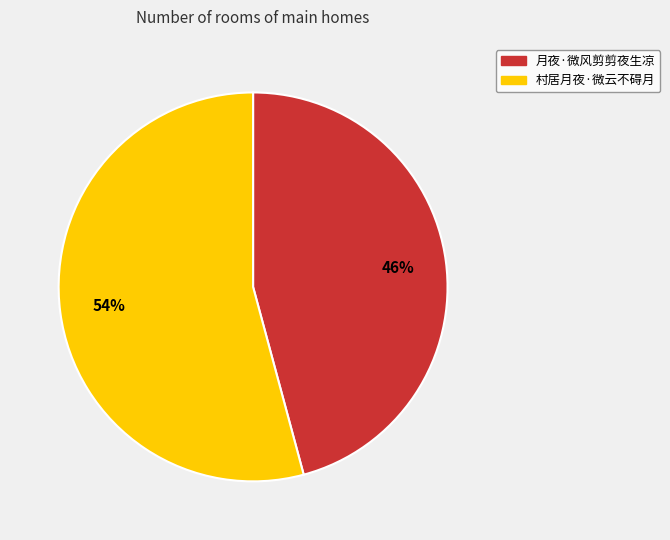

Do 村居月夜·微云不碍月 and 月夜·微风剪剪夜生凉 together represent more than half of the pie?

Yes